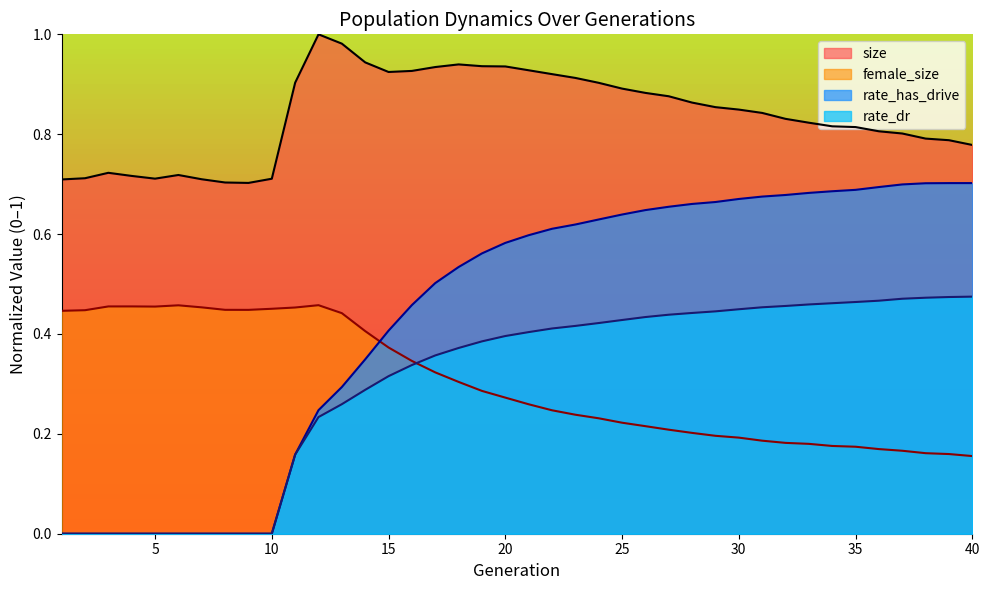

Does the chart display data point markers on the line(s)?

No